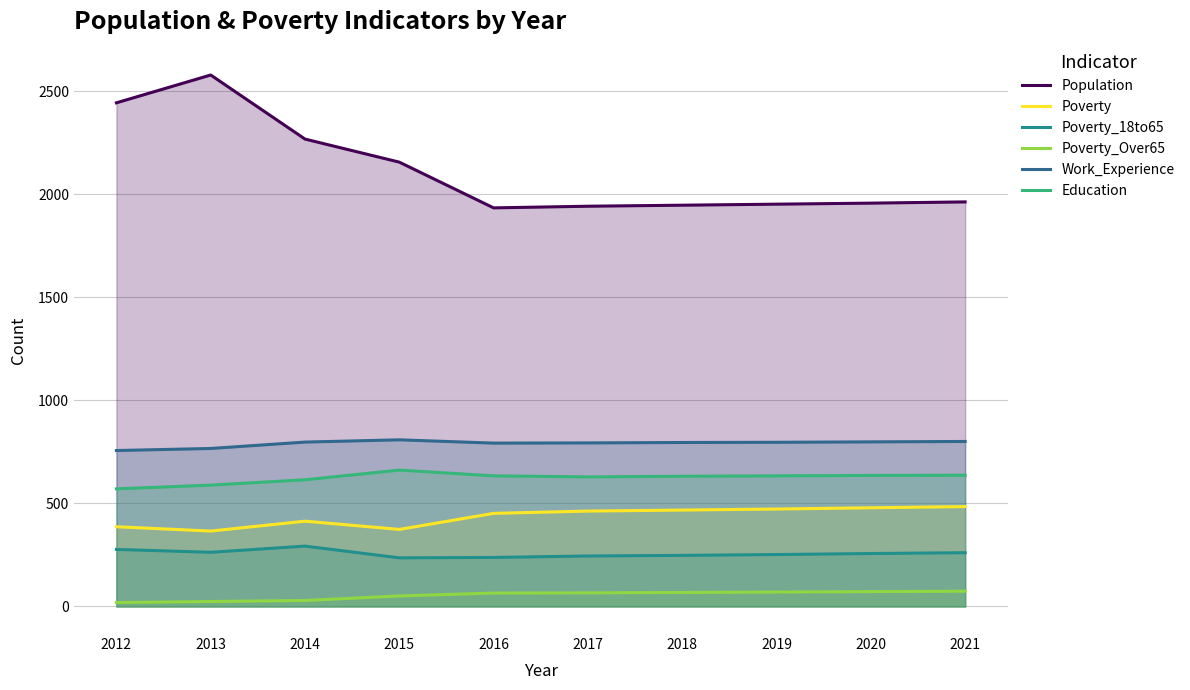

True or false: Poverty and Poverty_18to65 cross at least once.

False